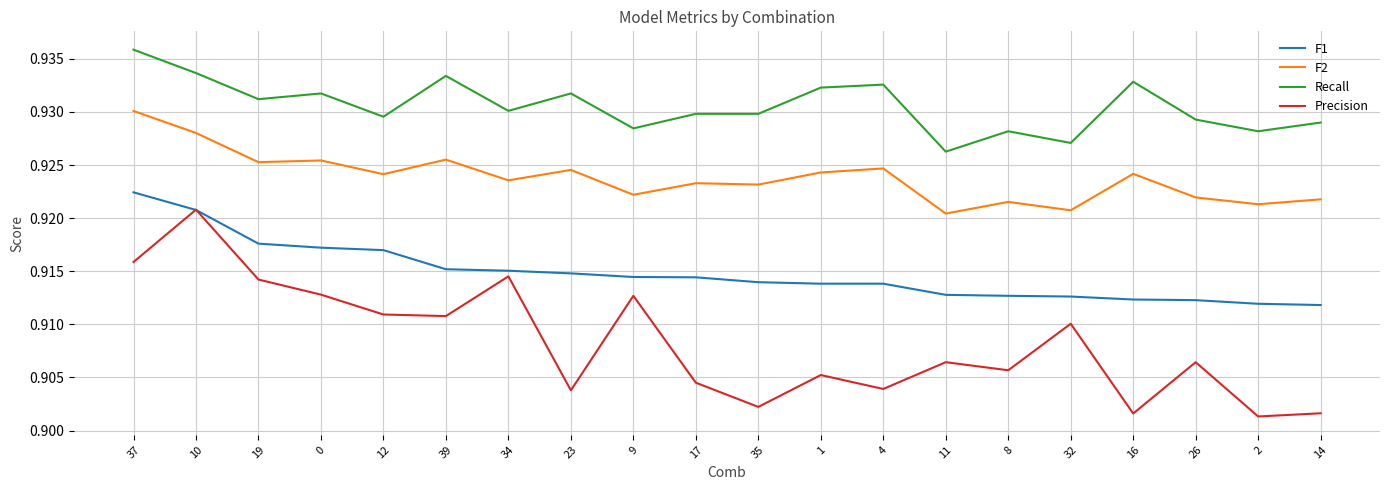

Does the chart display data point markers on the line(s)?

No